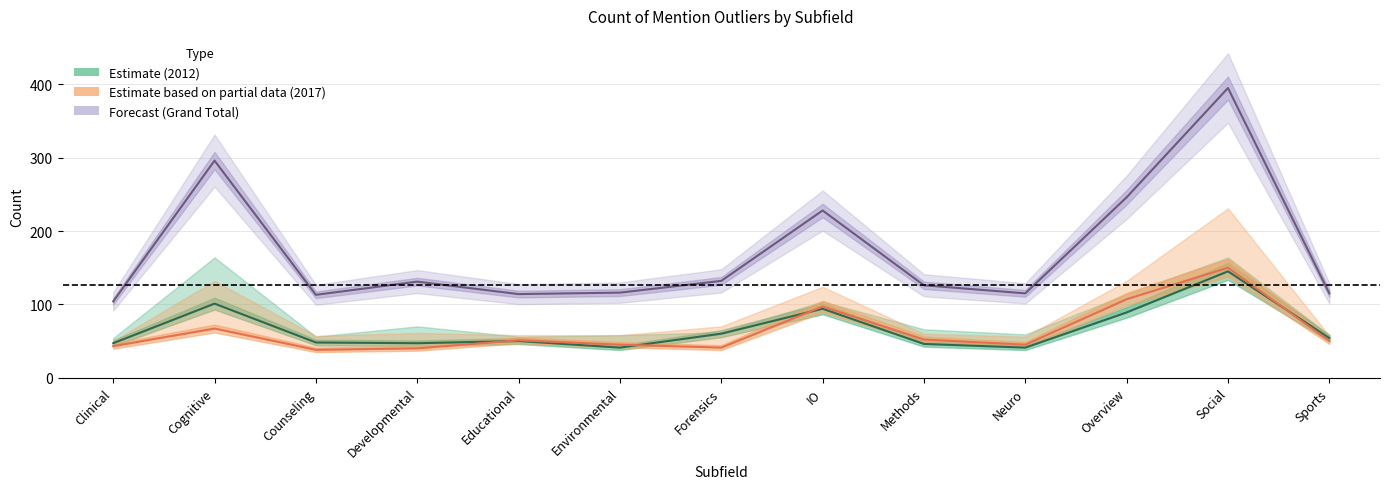

How many intersections are there between 2012 no and 2017 no?

4